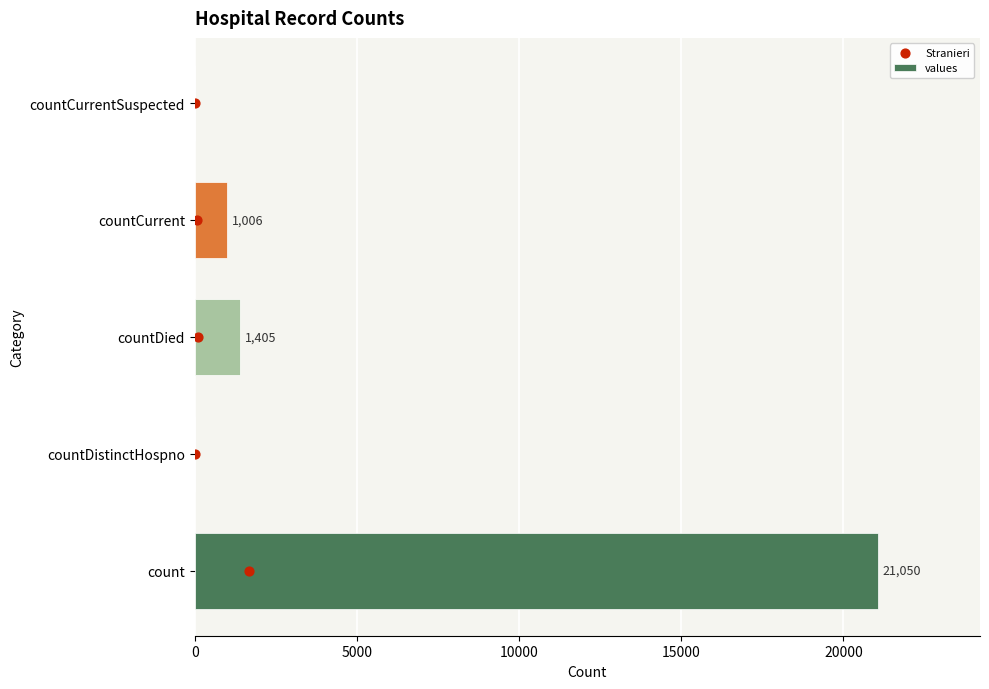

Which series contains the highest Y value?

values